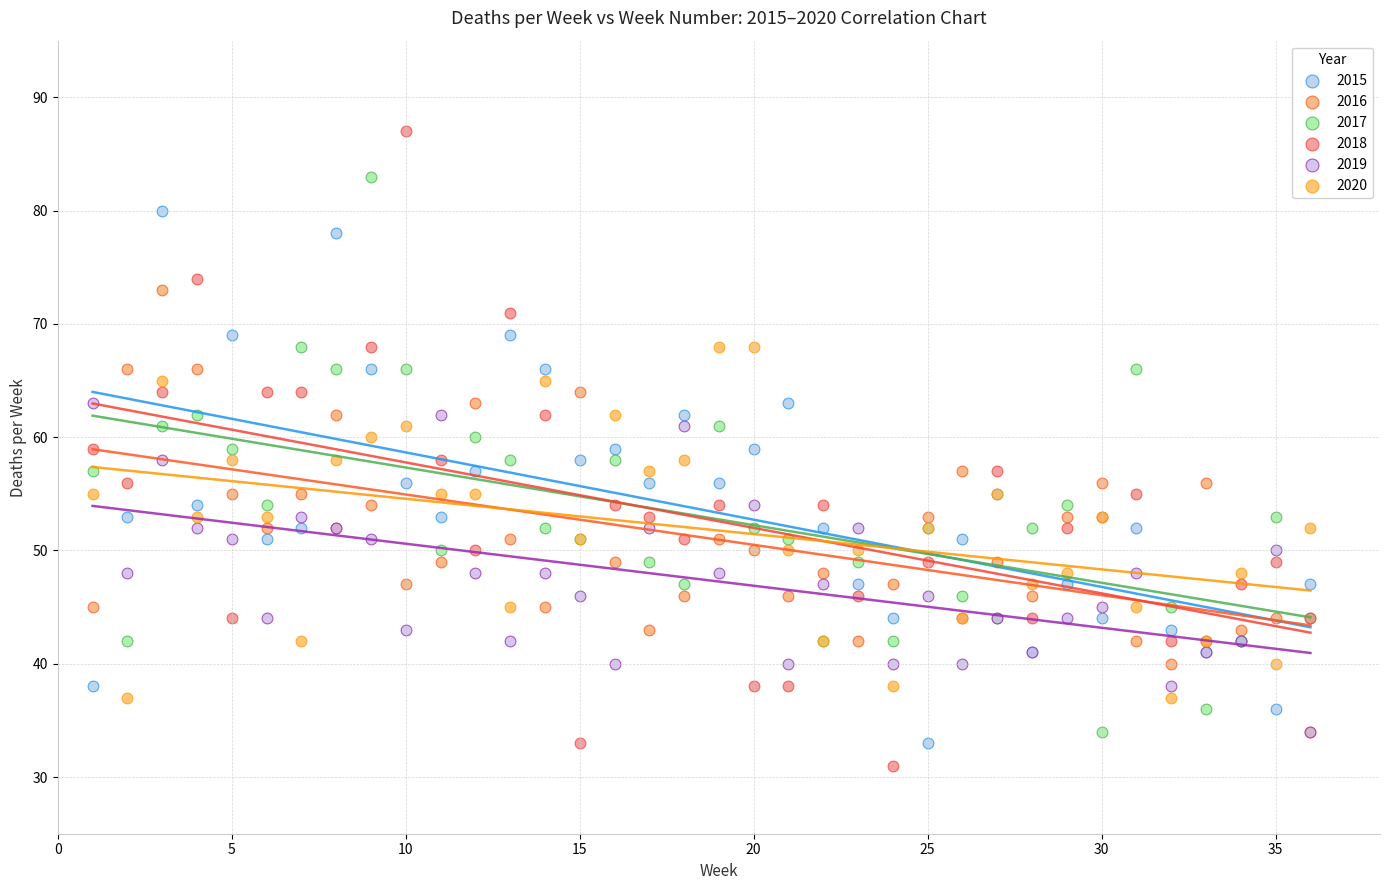

Which series has the widest spread of Y values?

2018